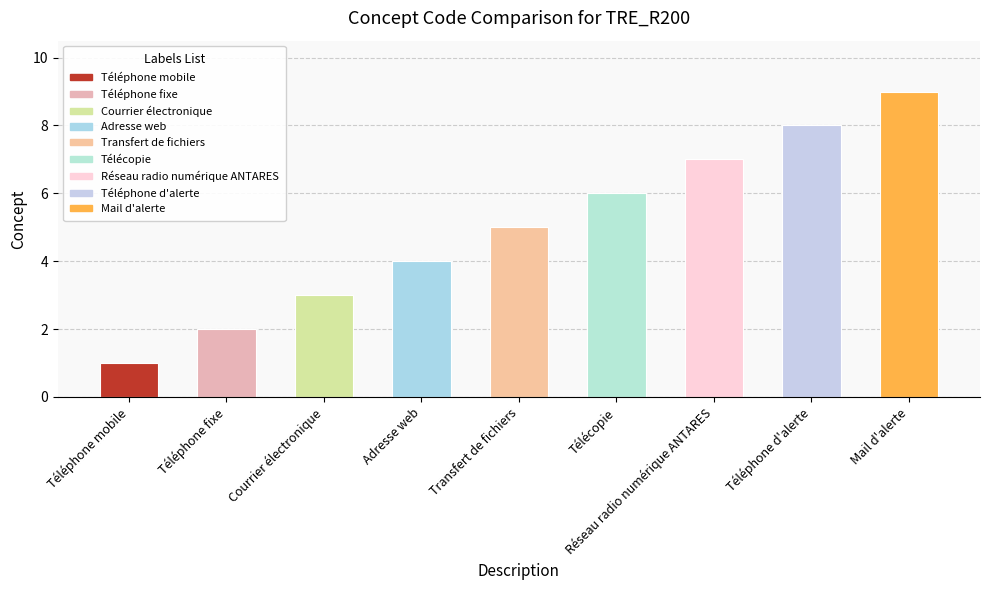

True or false: the data shows 2 at Téléphone fixe.

True